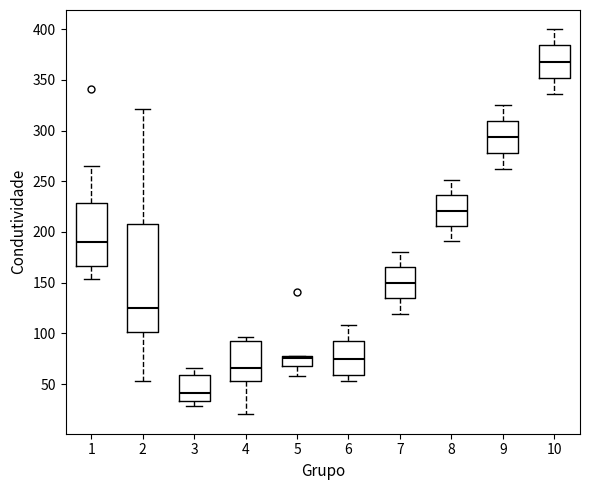

Where does the lower whisker of the box at x = 9 end on the y-axis? The values are not printed on the chart, so give them approximately, as read against the axis.

260